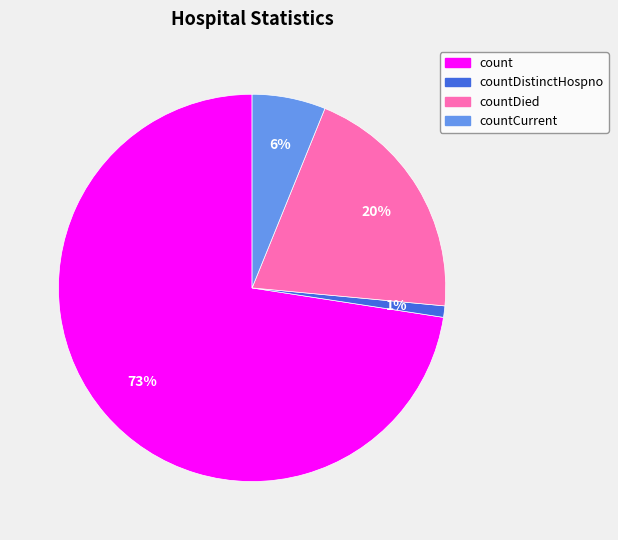

What percentage is the countDistinctHospno slice, to the nearest percent?

1%